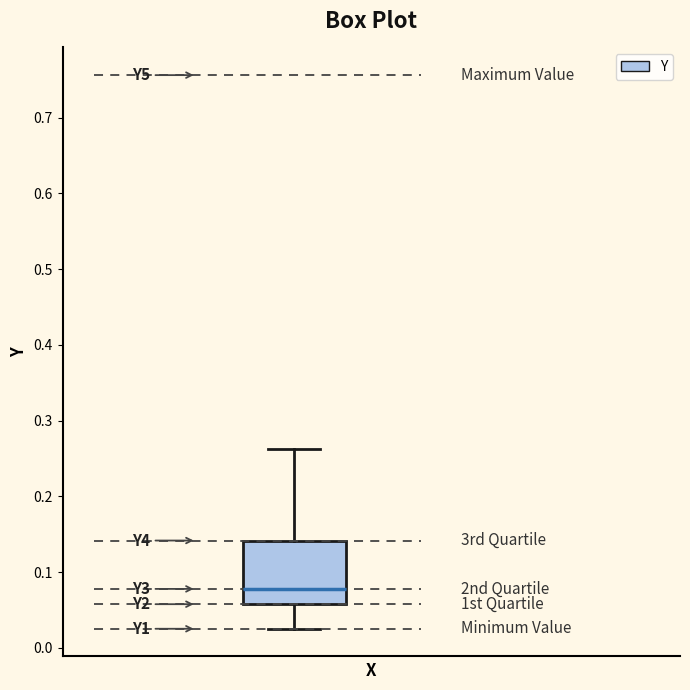

Transcribe this box plot: give where the median line is, the range the box spans, and where the two whiskers end, as read against the y-axis. The values are not printed on the chart, so give them approximately, as read against the axis.

median 0.08, box 0.06 to 0.14, whiskers 0.03 to 0.26